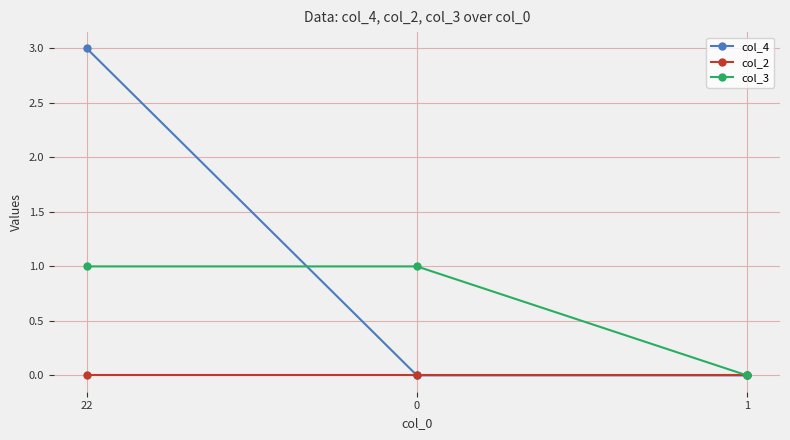

The col_3 series shows 0 at 1. True or false?

True